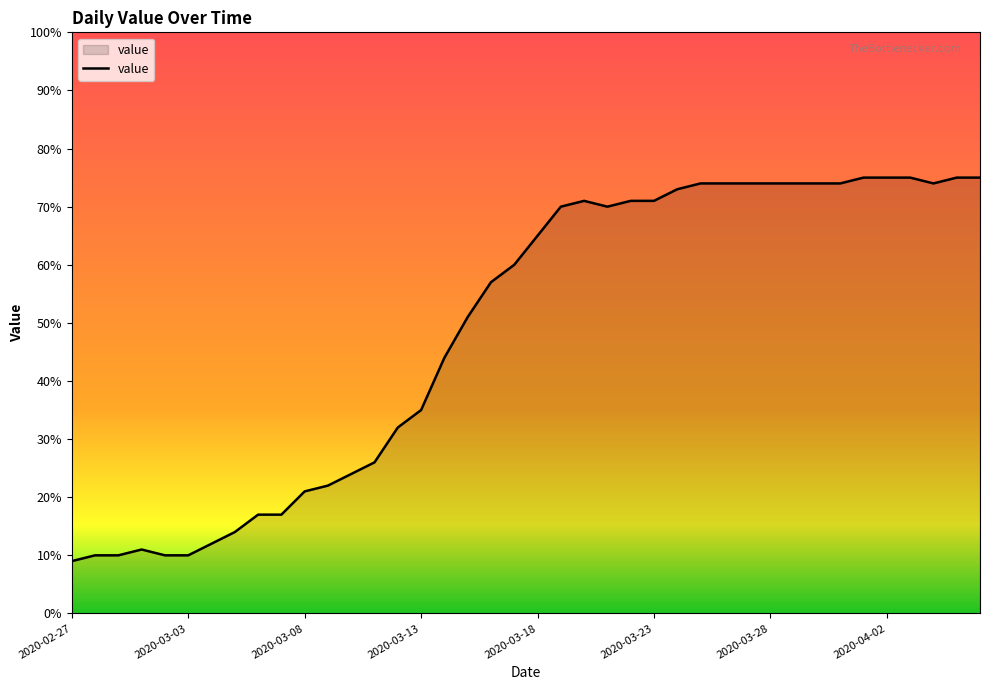

What is the difference between the maximum and minimum values?

66